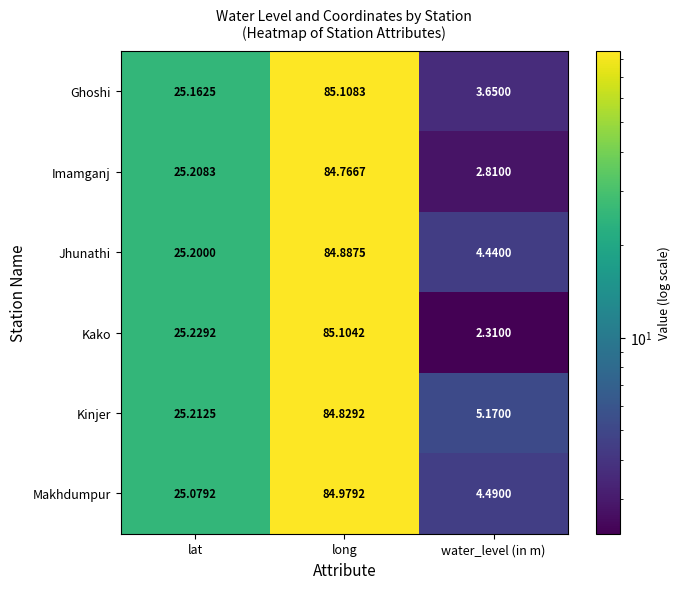

List the series in order of their peak value, lowest first.

Imamganj, Kinjer, Jhunathi, Makhdumpur, Kako, Ghoshi